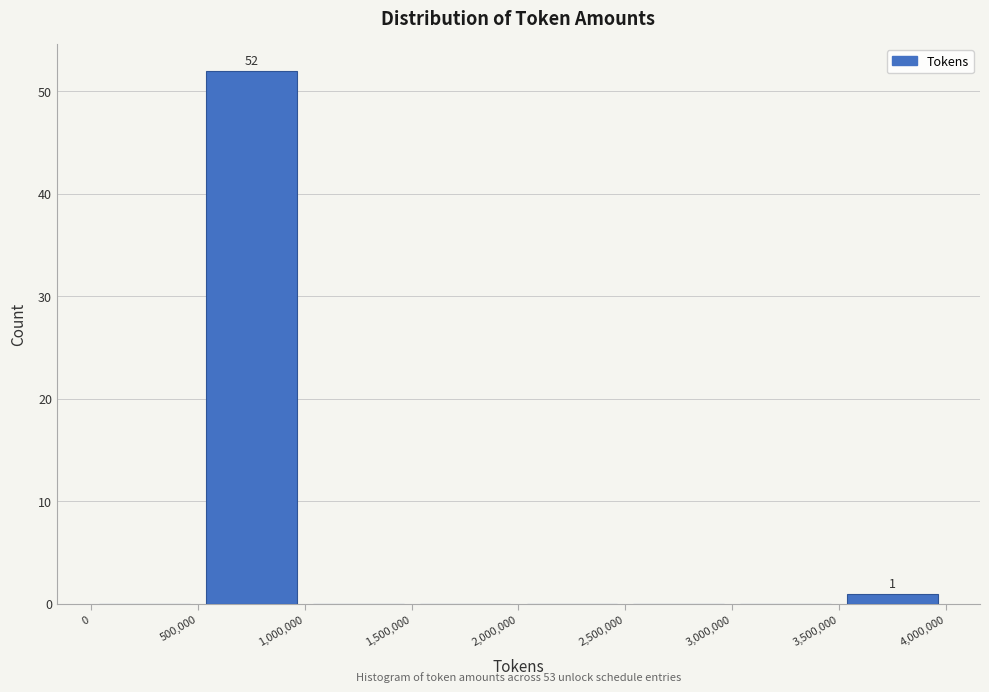

Over which range of the x-axis is the bar tallest?

500,000 to 1,000,000